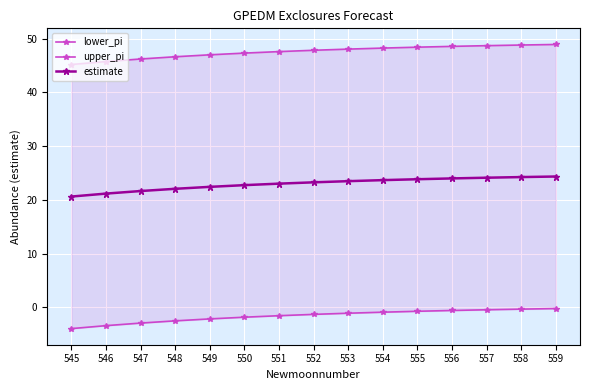

What is the difference between the second highest and second lowest values in the lower_pi series?

3.1